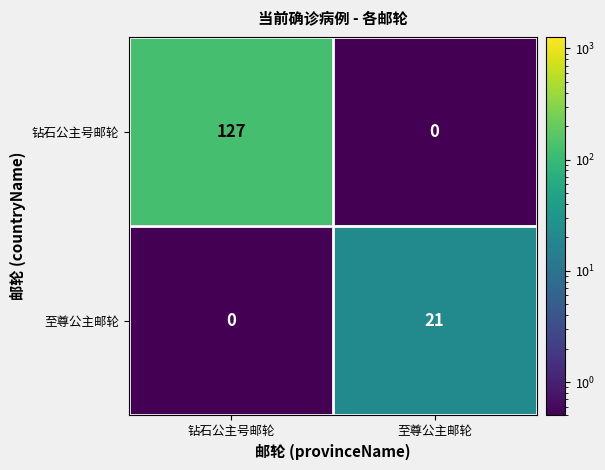

What is the difference between the maximum and minimum values in the 钻石公主号邮轮 series?

127